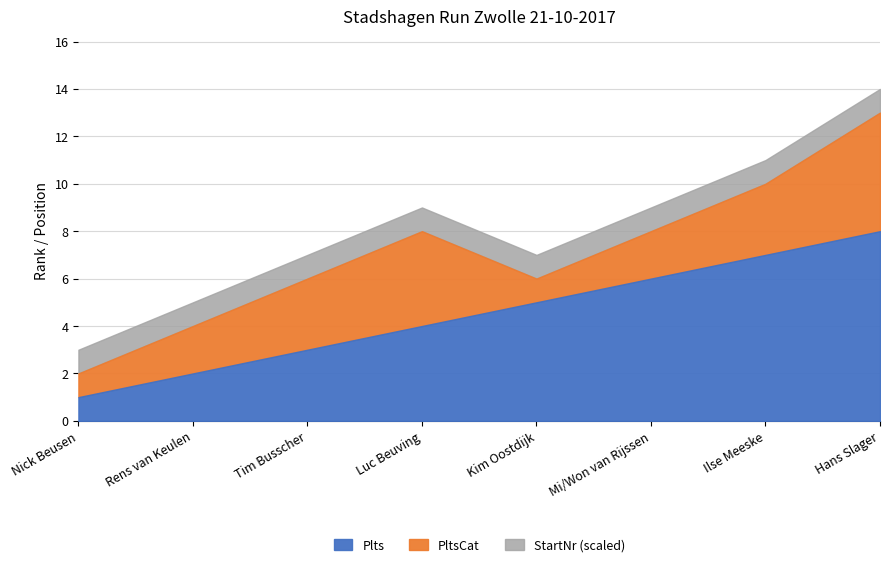

Rank the series at Rens van Keulen from lowest to highest value.

StartNr_scaled, Plts, PltsCat